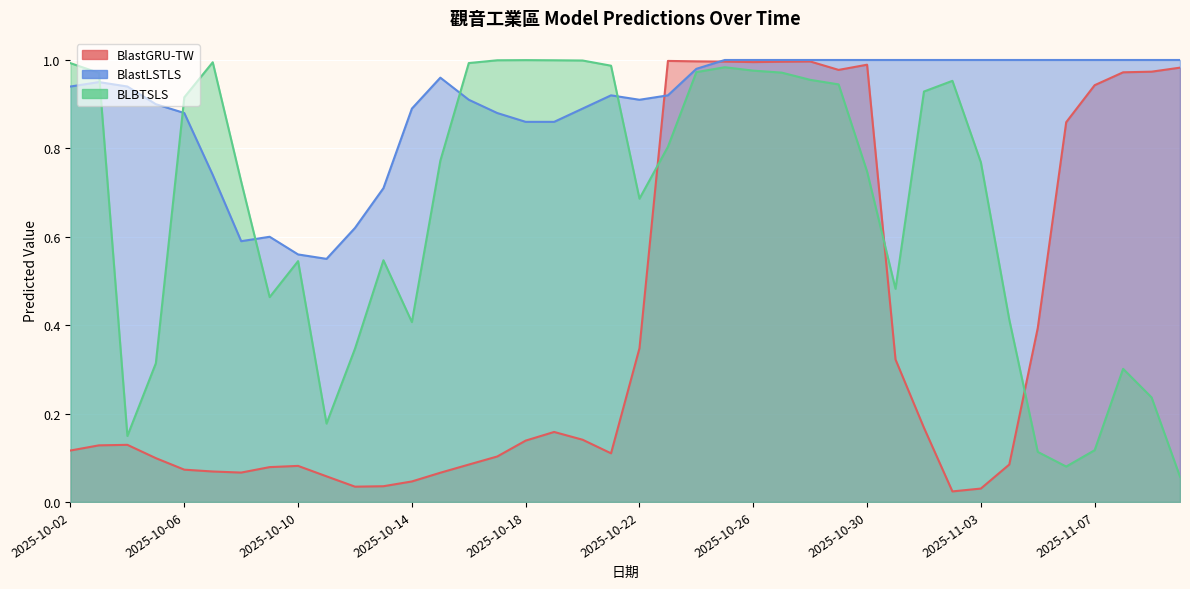

Count the number of categories in the chart.

40